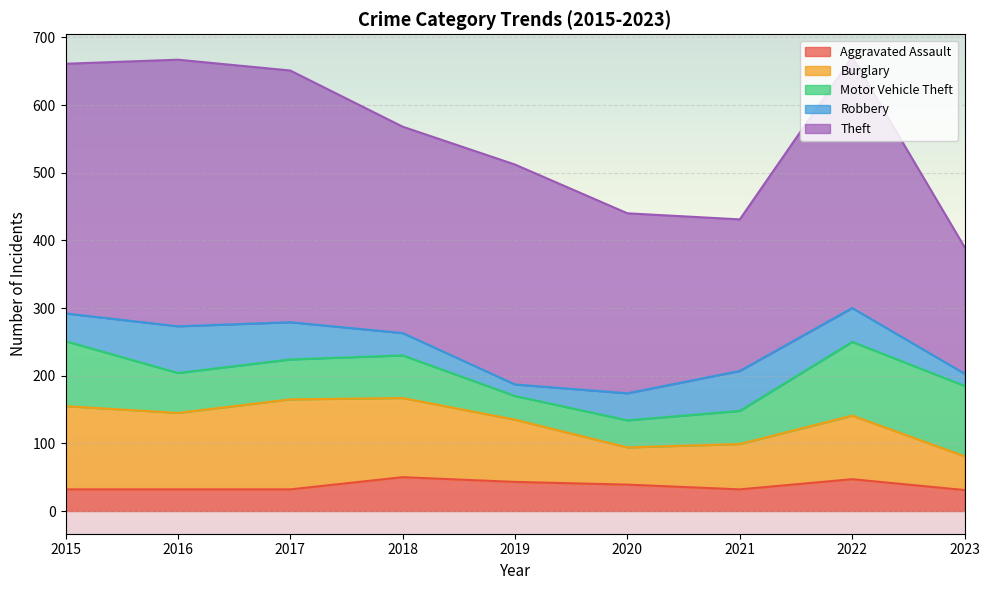

Reading left to right, list all the values displayed in this chart.

Aggravated Assault: 32	32	32	50	43	39	32	47	31
Burglary: 123	113	133	117	92	55	67	94	50
Motor Vehicle Theft: 96	59	59	63	35	40	49	109	104
Robbery: 41	69	55	33	17	40	59	50	18
Theft: 369	394	372	305	325	266	224	371	187